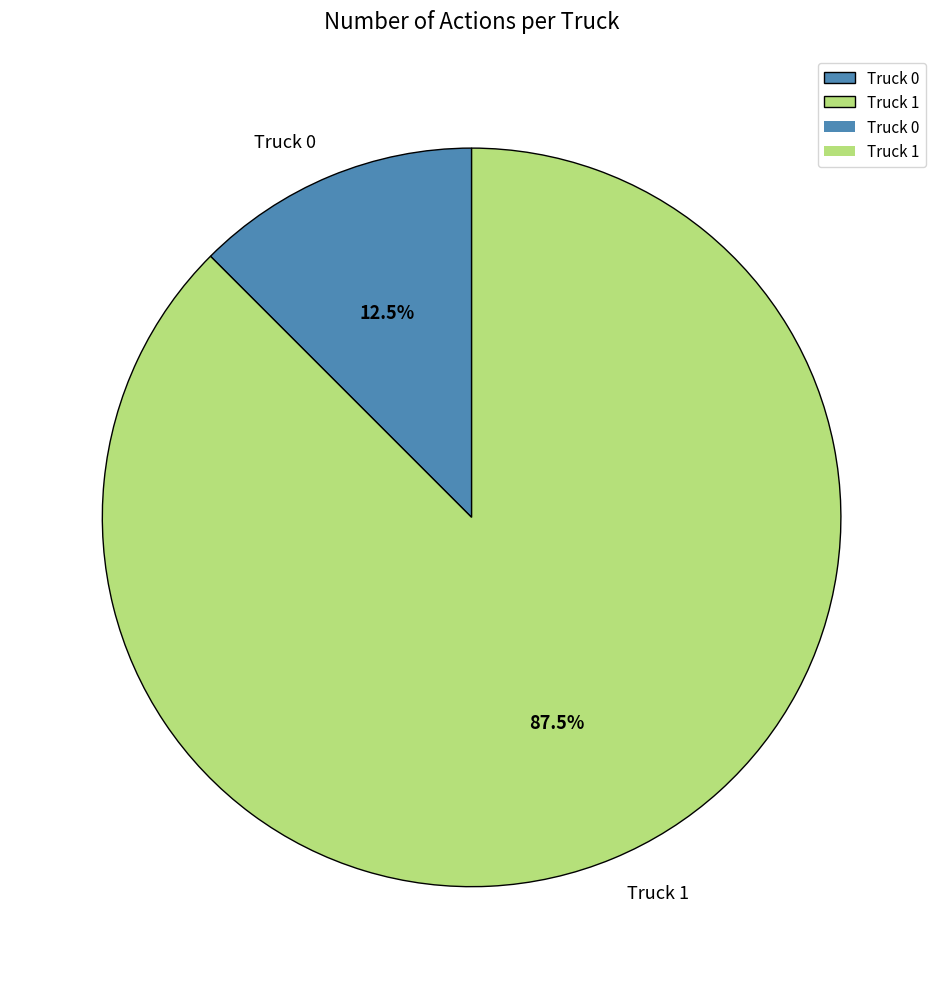

To the nearest percent, what is the difference between the Truck 1 and Truck 0 slice percentages?

75%